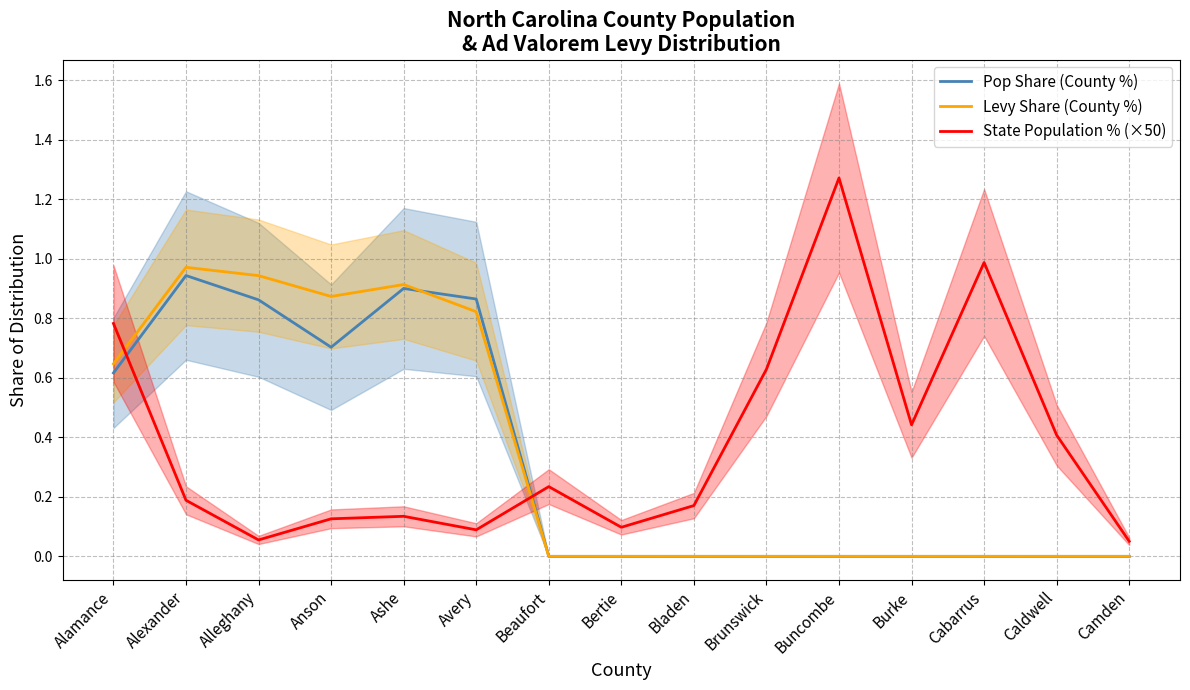

Does the chart have visible grid lines?

Yes